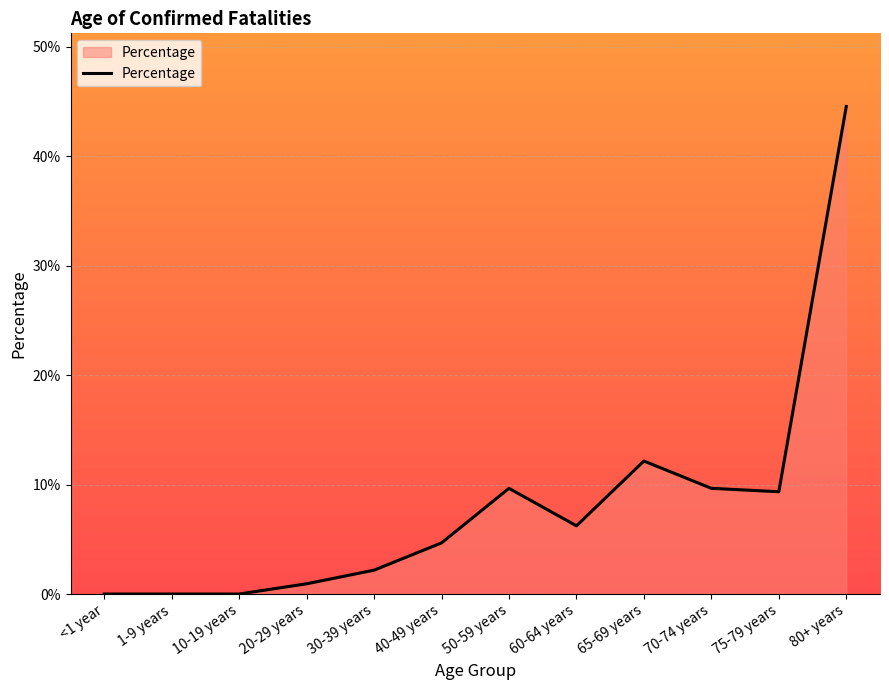

Is this an area chart (filled region under the line)?

Yes